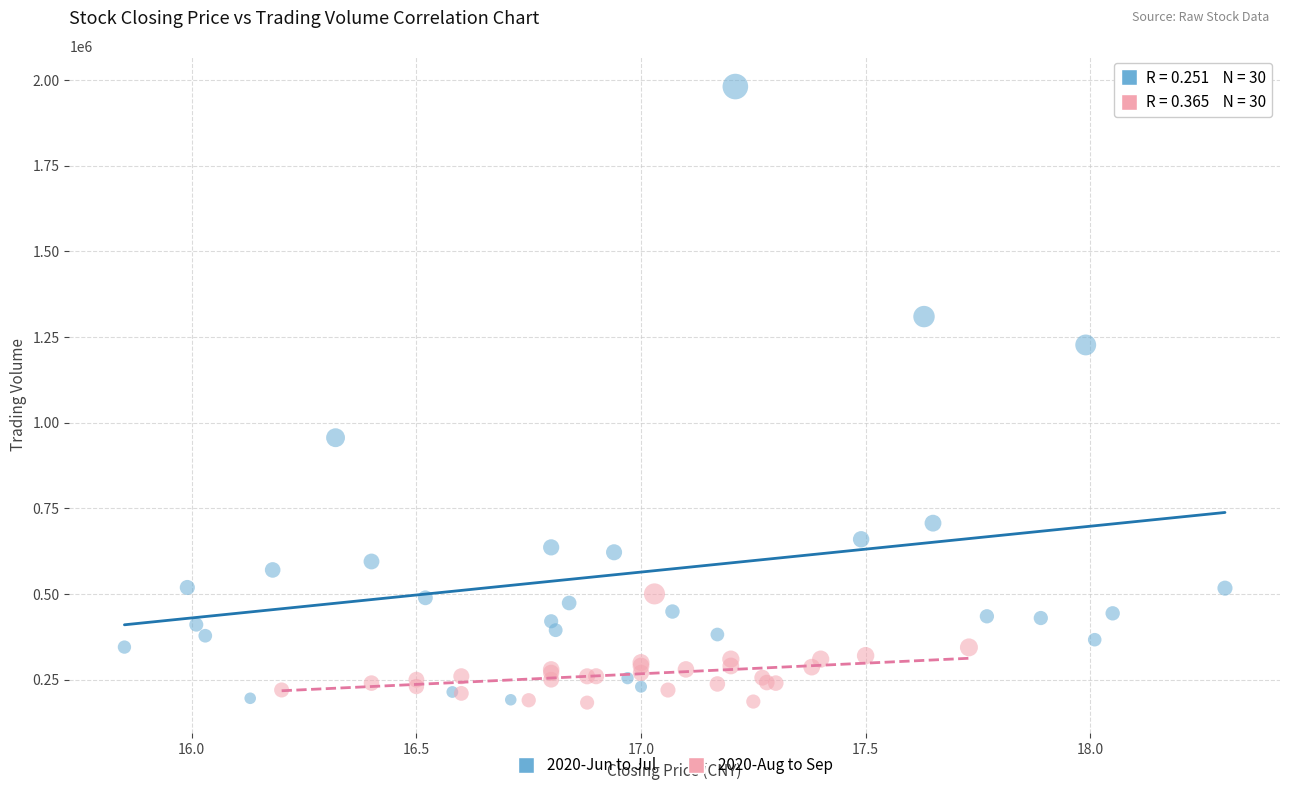

Which series has the widest spread of Y values?

2020-Jun to Jul